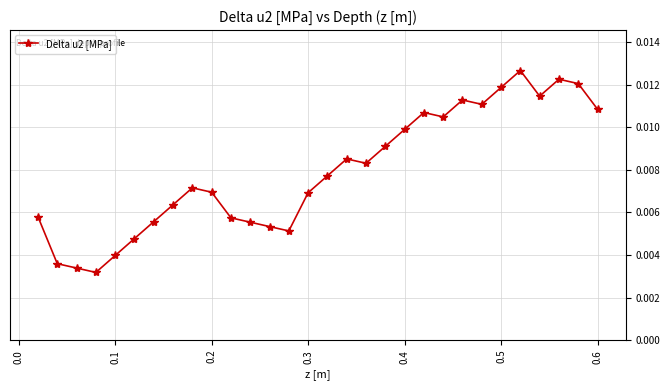

How many interior local peaks (higher than both neighbors) does the data have?

6